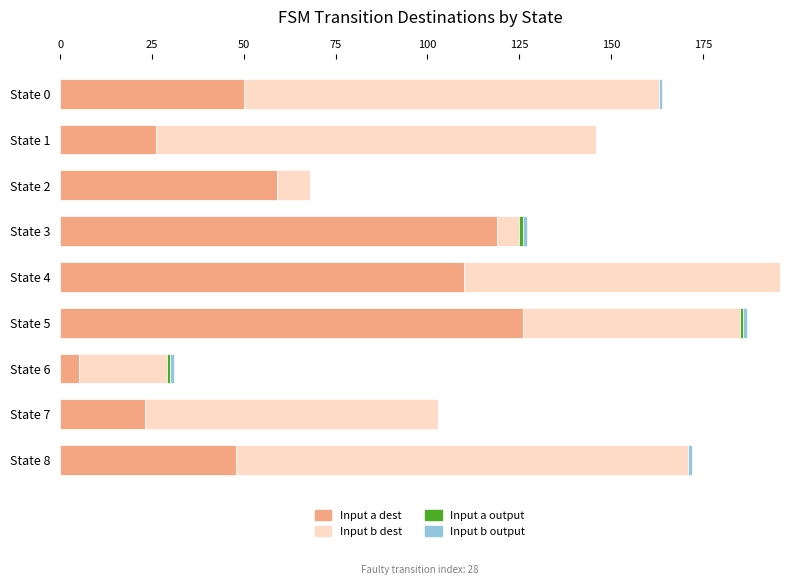

At which label does Input a dest reach its peak?

State 5